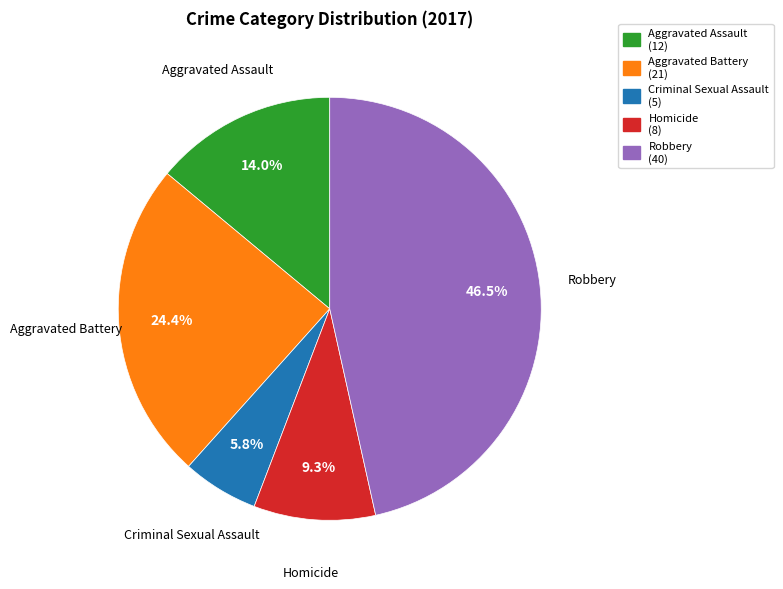

What percentage is NOT represented by Robbery?

53.5%